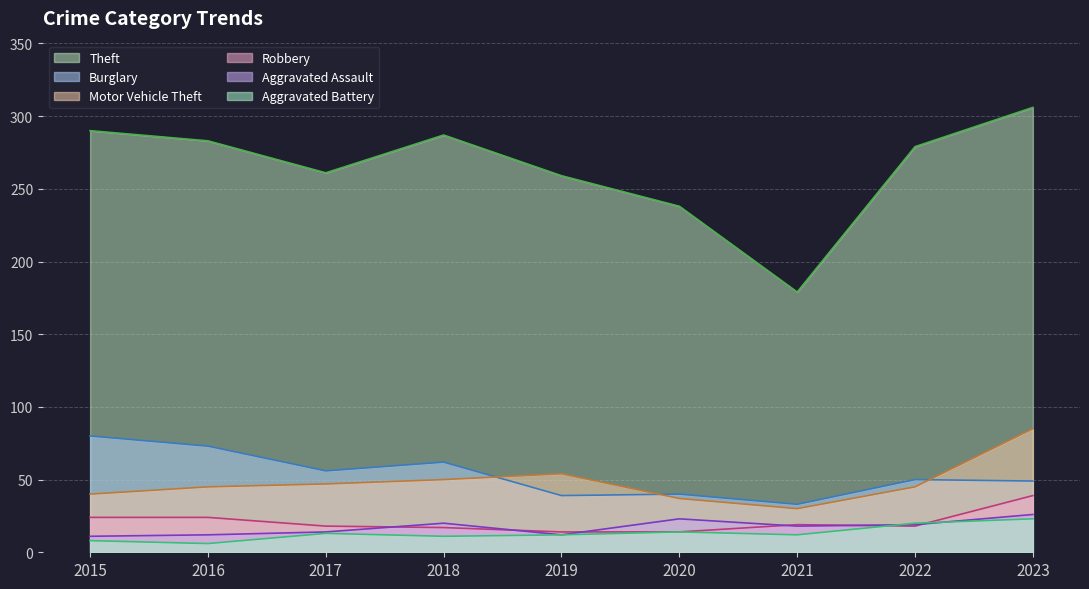

Rank the categories by Burglary value from lowest to highest.

2021, 2019, 2020, 2023, 2022, 2017, 2018, 2016, 2015